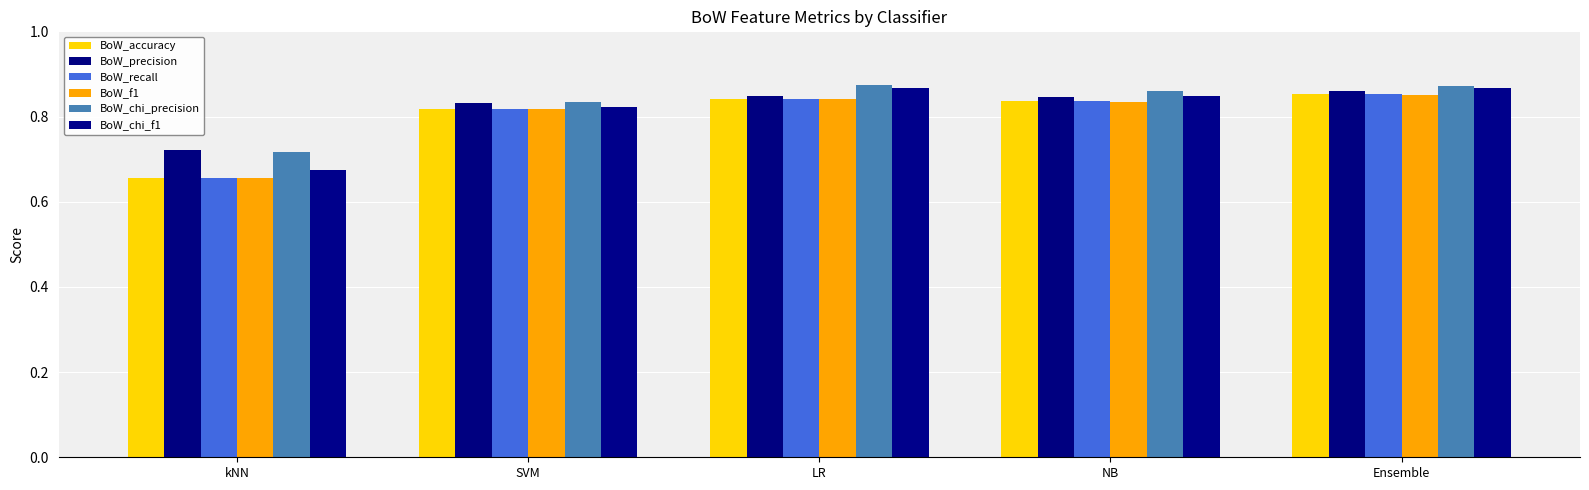

How many bars are there in total?

30